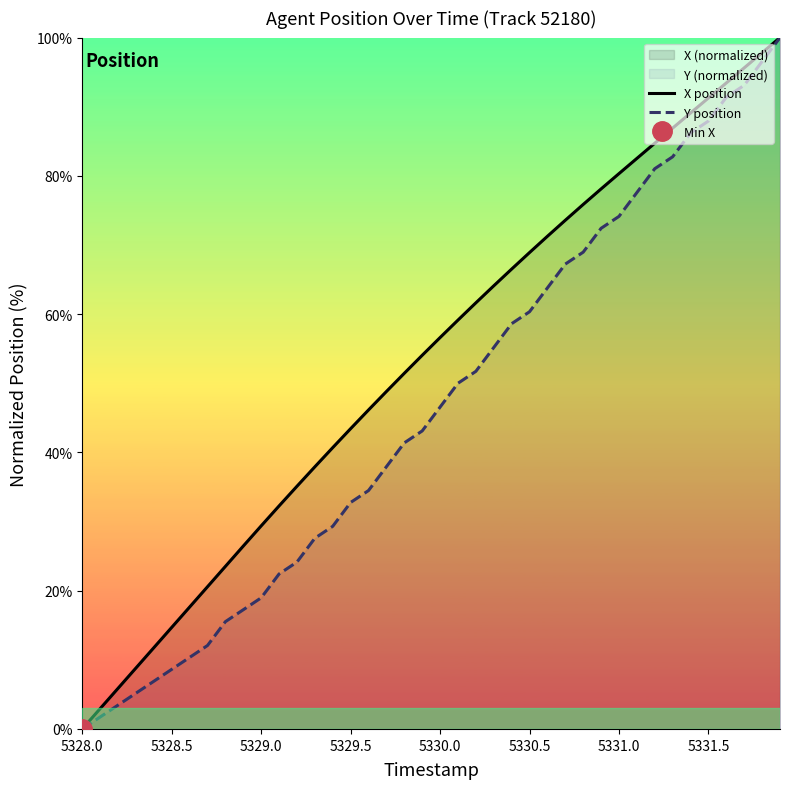

The value of X position at 5329.0 is 51.4. True or false?

False